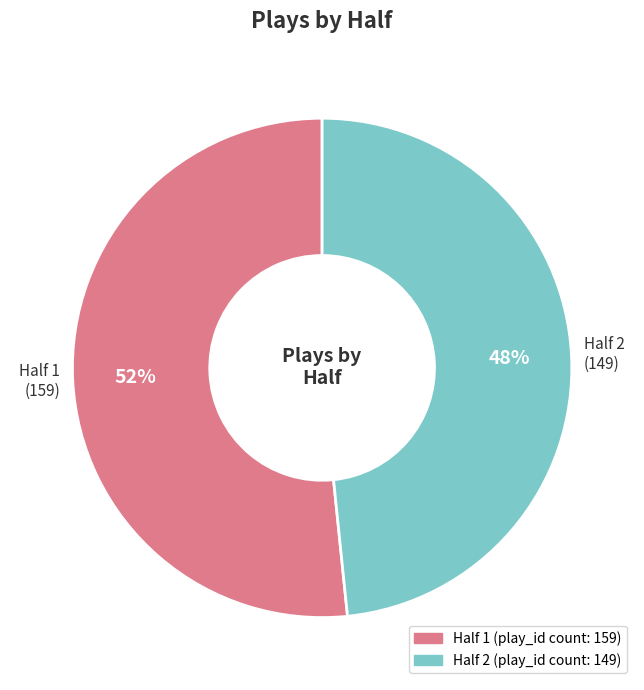

What is the ratio of the value at Half 1 to the value at Half 2?

1.1